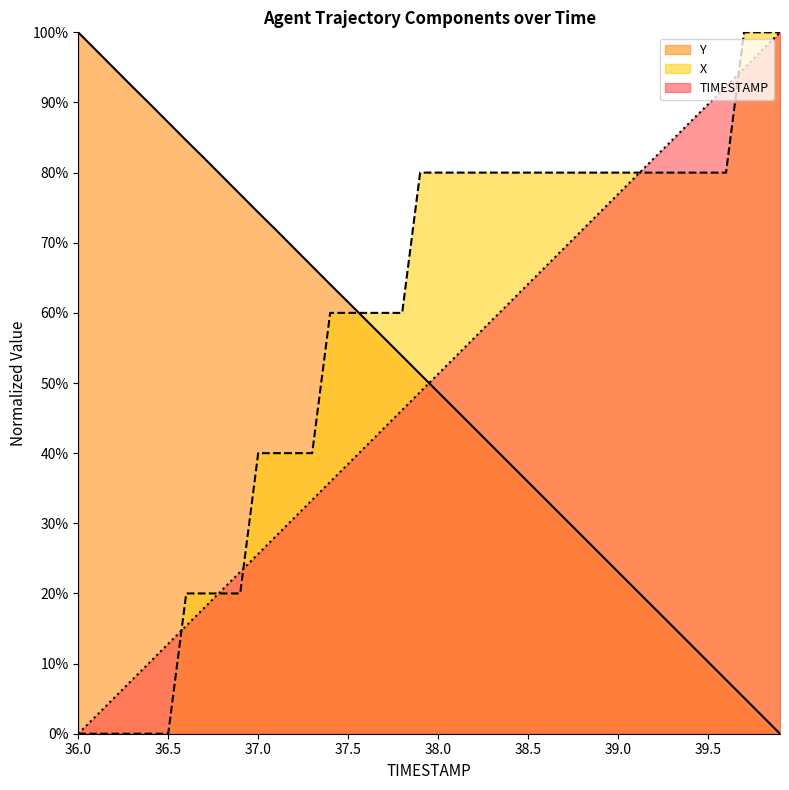

Reading left to right, extract all data points from this chart.

TIMESTAMP: 0.0	0.0	0.1	0.1	0.1	0.1	0.2	0.2	0.2	0.2	0.3	0.3	0.3	0.3	0.4	0.4	0.4	0.4	0.5	0.5	0.5	0.5	0.6	0.6	0.6	0.6	0.7	0.7	0.7	0.7	0.8	0.8	0.8	0.8	0.9	0.9	0.9	0.9	1.0	1.0
Y: 1.0	1.0	0.9	0.9	0.9	0.9	0.8	0.8	0.8	0.8	0.7	0.7	0.7	0.7	0.6	0.6	0.6	0.6	0.5	0.5	0.5	0.5	0.4	0.4	0.4	0.4	0.3	0.3	0.3	0.3	0.2	0.2	0.2	0.2	0.1	0.1	0.1	0.1	0.0	0.0
X: 0.0	0.0	0.0	0.0	0.0	0.0	0.2	0.2	0.2	0.2	0.4	0.4	0.4	0.4	0.6	0.6	0.6	0.6	0.6	0.8	0.8	0.8	0.8	0.8	0.8	0.8	0.8	0.8	0.8	0.8	0.8	0.8	0.8	0.8	0.8	0.8	0.8	1.0	1.0	1.0